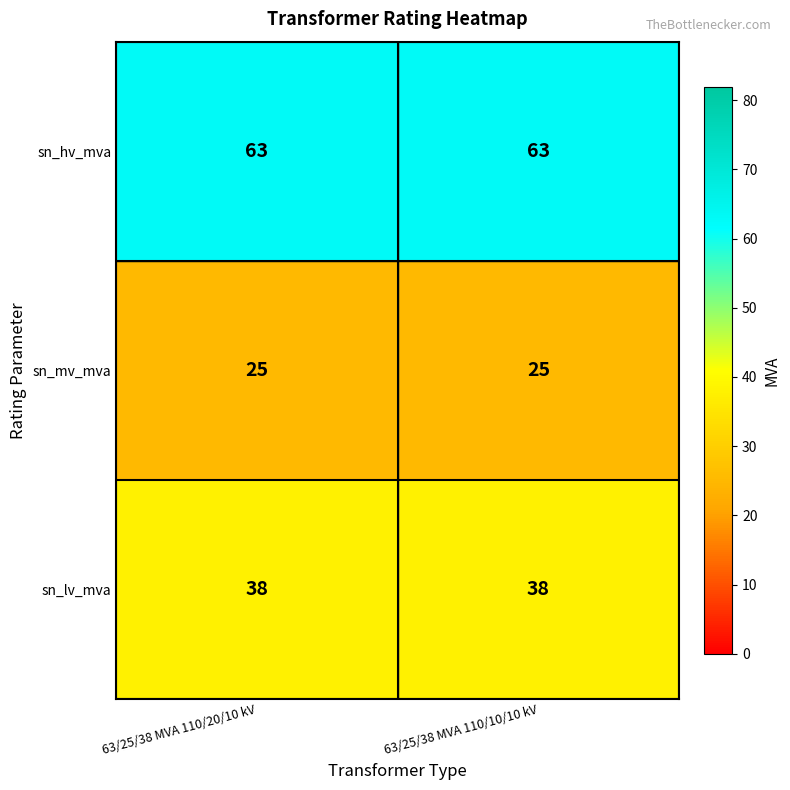

What is the sum of the sn_mv_mva values at 63/25/38 MVA 110/20/10 kV and 63/25/38 MVA 110/10/10 kV?

50